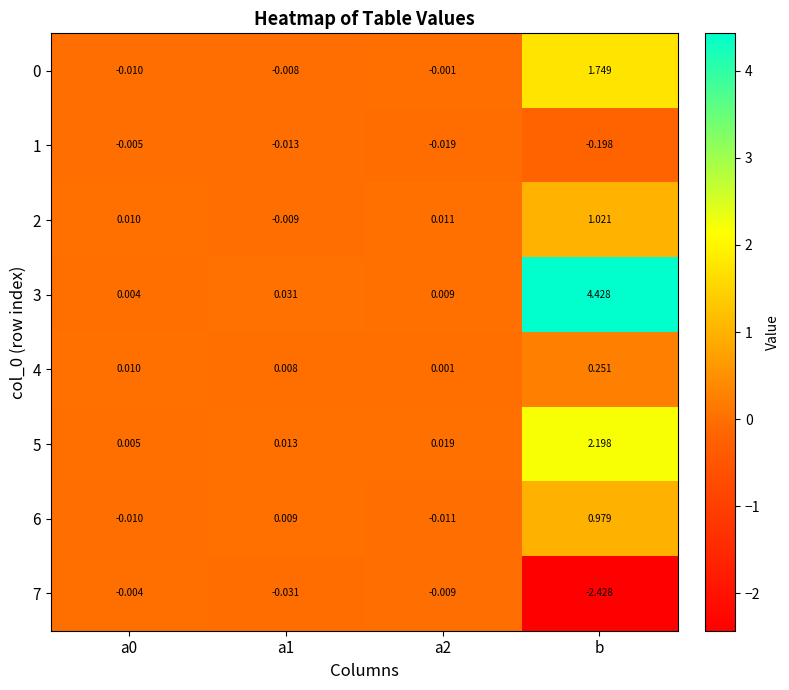

Which label corresponds to the smallest value in the chart?

b